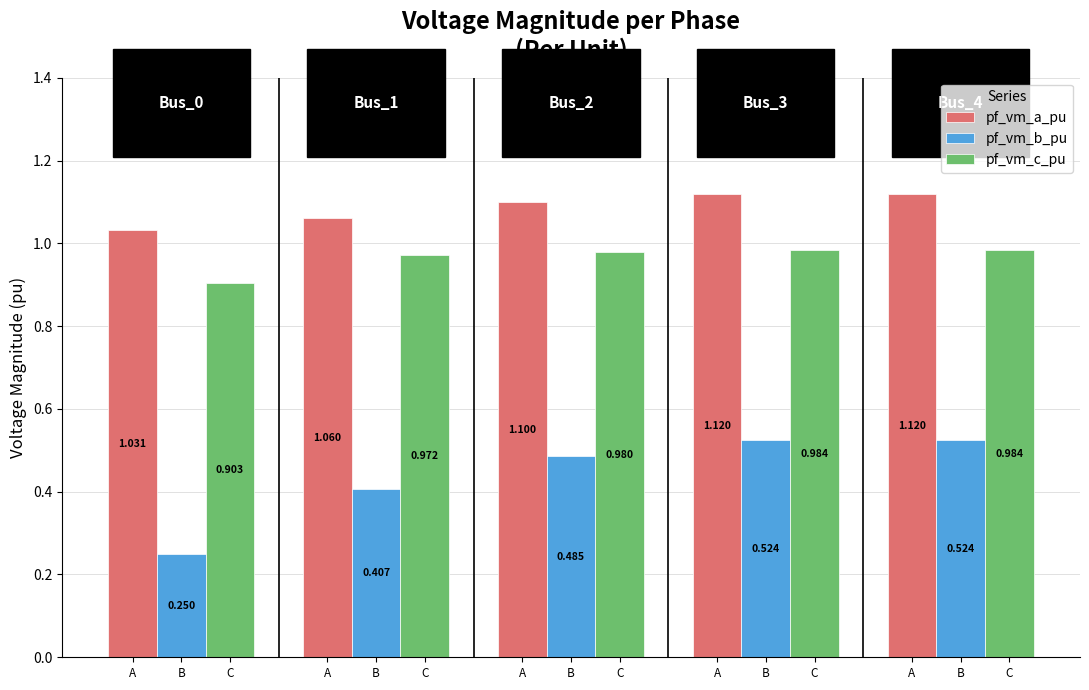

Rank the series by their average value, from highest to lowest.

pf_vm_a_pu, pf_vm_c_pu, pf_vm_b_pu